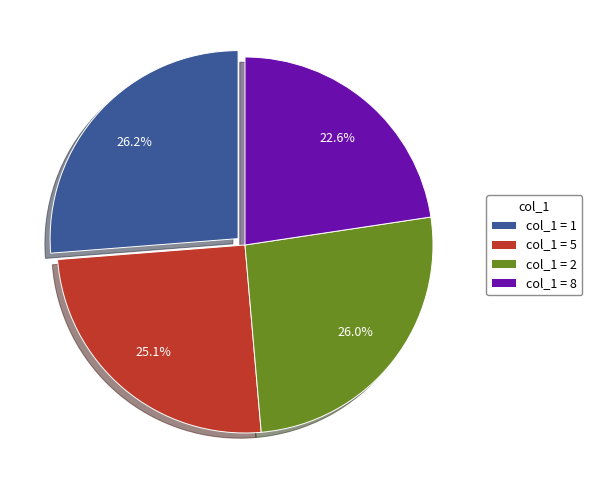

Does col_1 = 8 account for over 50% of the chart?

No